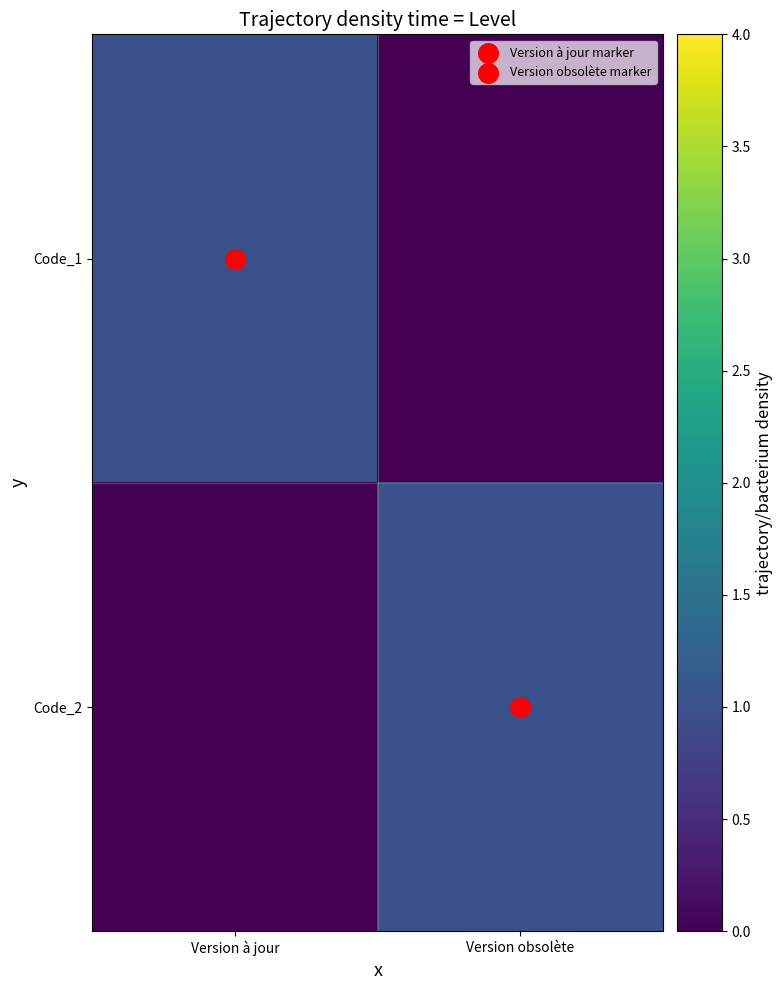

Reading left to right, what are all the values shown in this chart?

Code_1: Version à jour=1	Version obsolète=0
Code_2: Version à jour=0	Version obsolète=1